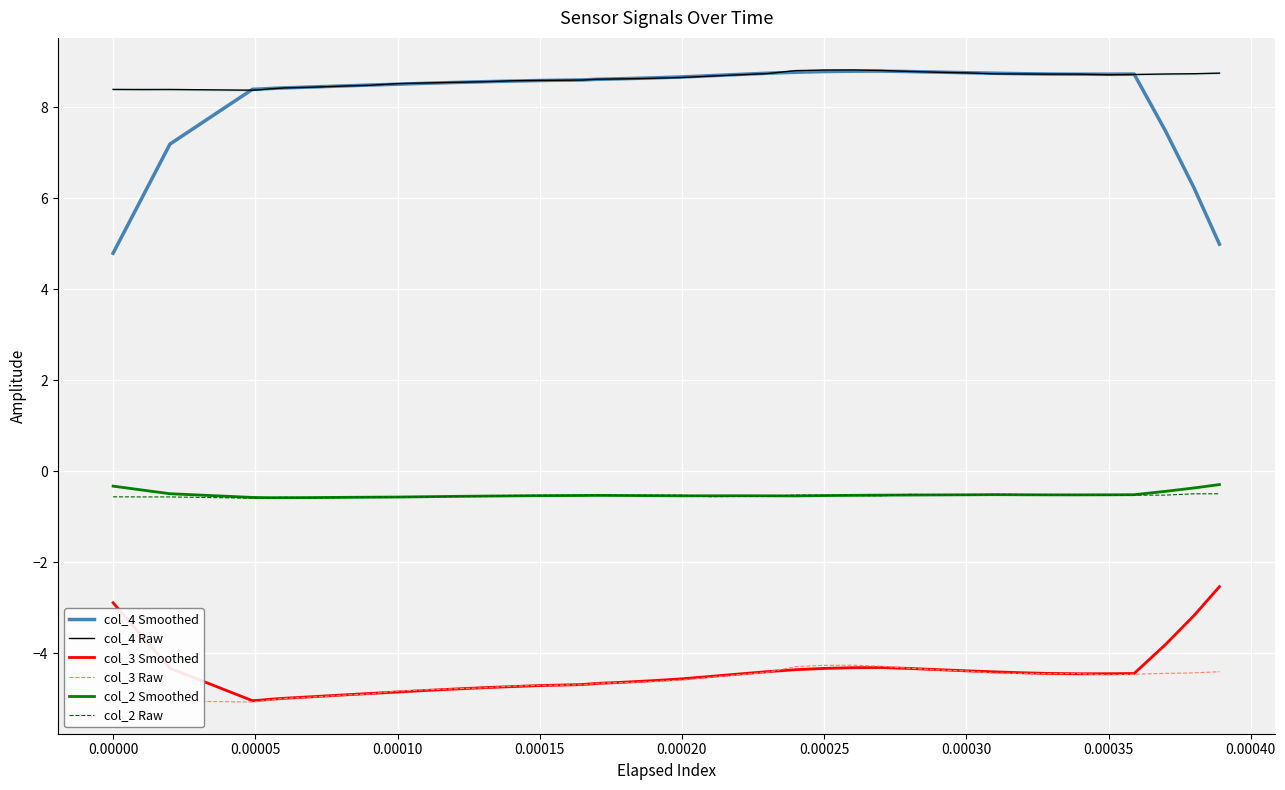

True or false: col_3 Raw and col_2 Raw cross at least once.

False